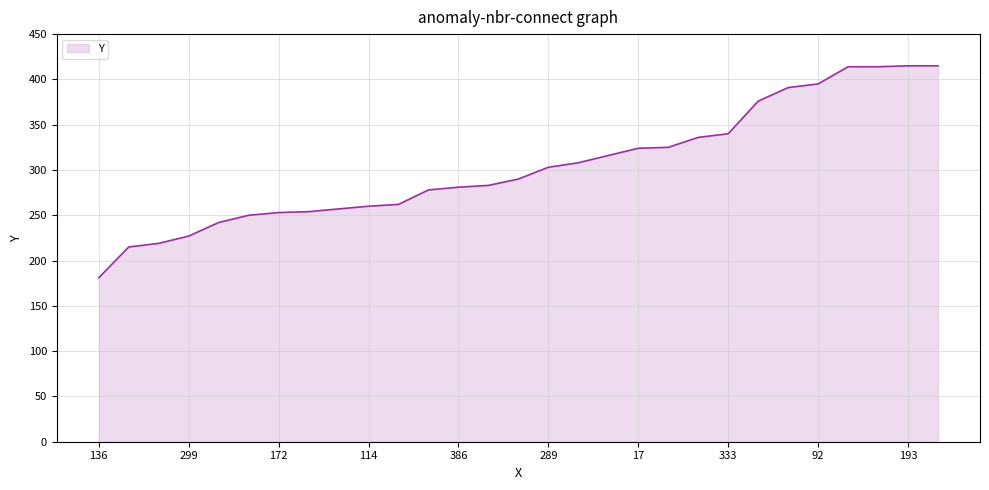

How many lines are shown in the chart?

1